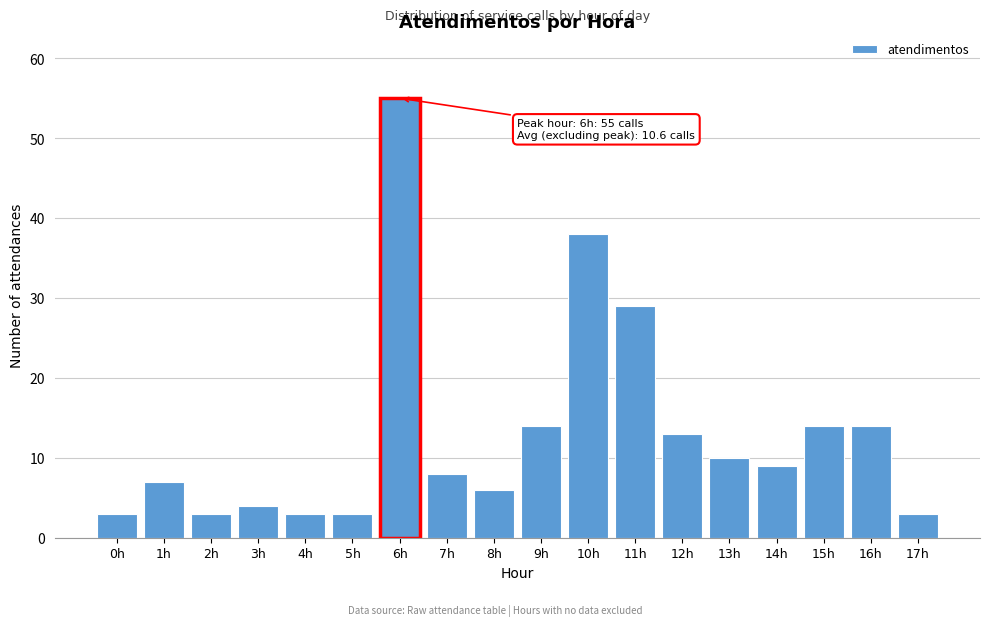

Reading left to right, extract all data points from this chart.

3	7	3	4	3	3	55	8	6	14	38	29	13	10	9	14	14	3